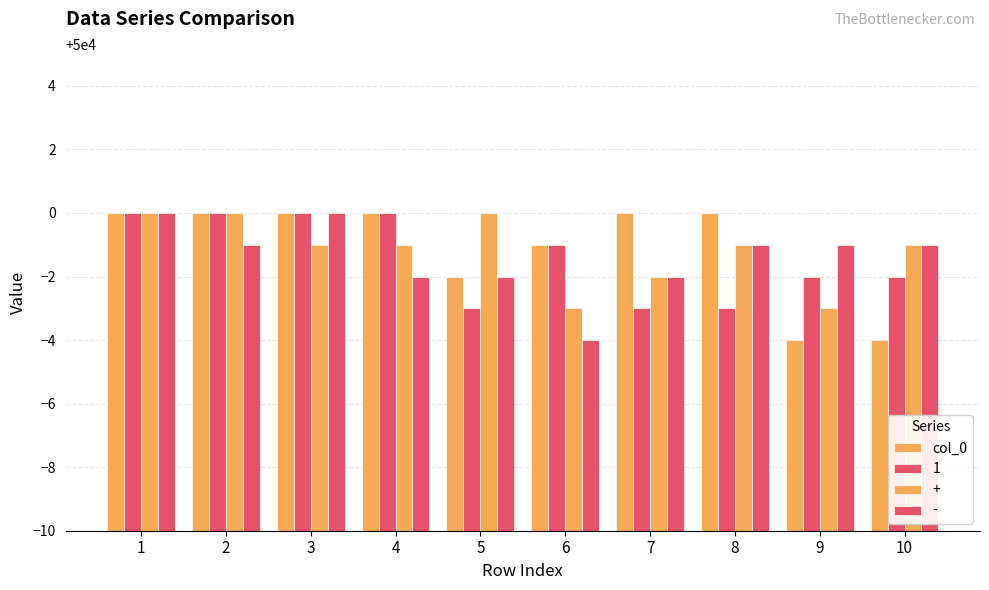

What is the minimum value shown in the chart?

49996